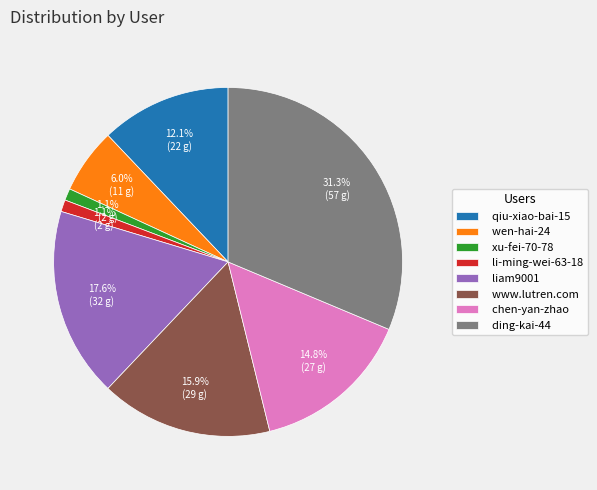

What percentage is NOT represented by qiu-xiao-bai-15?

87.9%